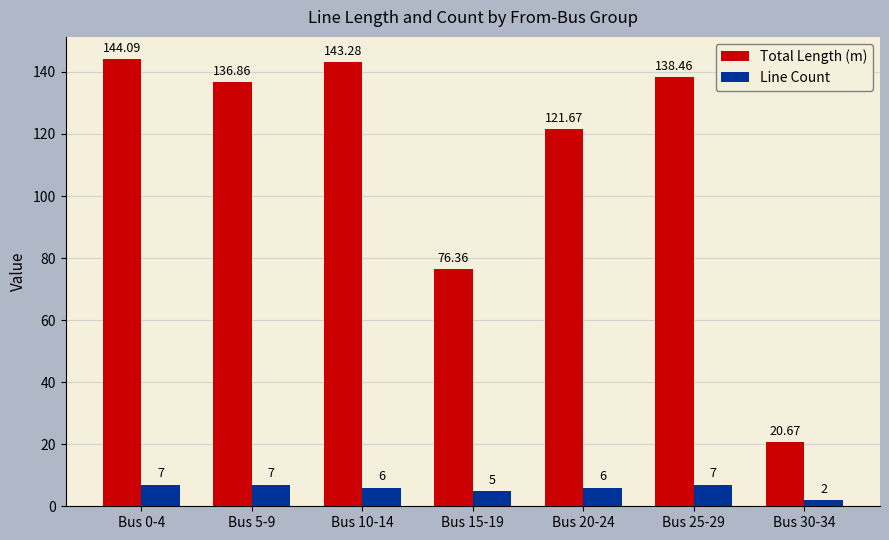

What is the difference between the maximum and second lowest values in the Line Count series?

2.0